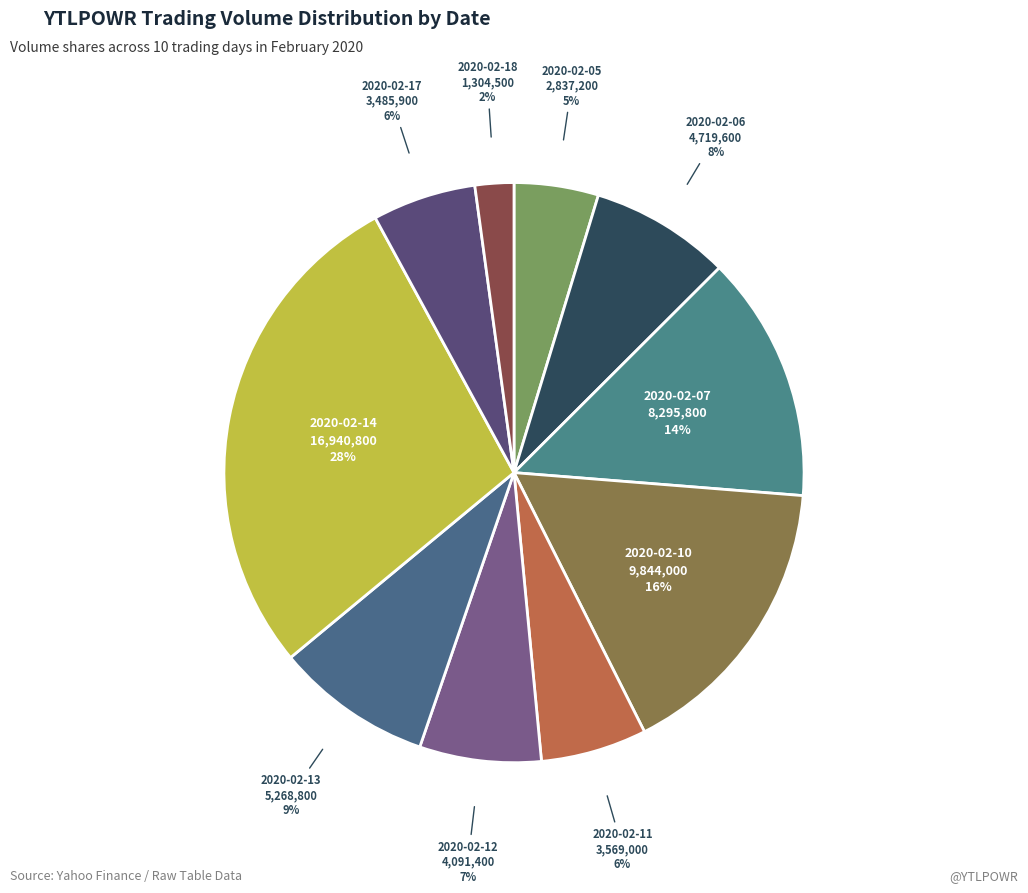

True or false: 2020-02-06 accounts for 1% of the total.

False